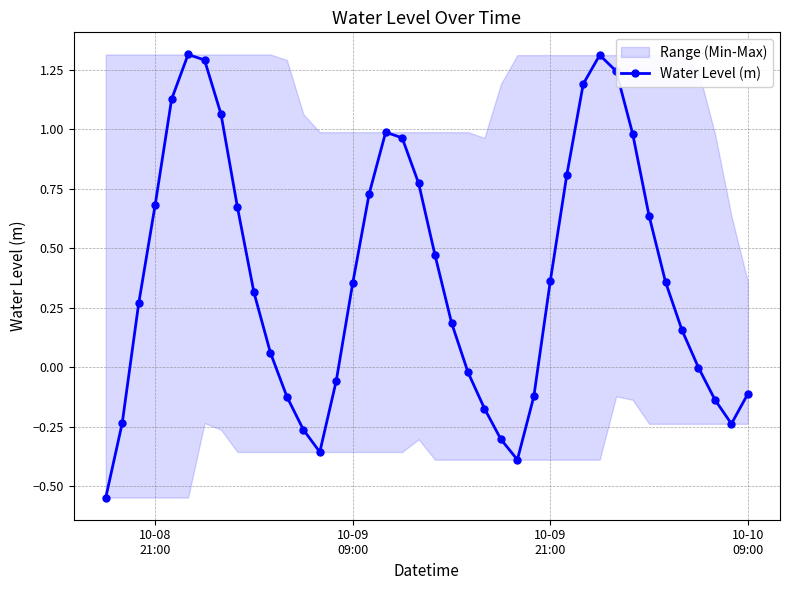

In Water Level (m), how many points are higher than both neighbors (excluding endpoints)?

3